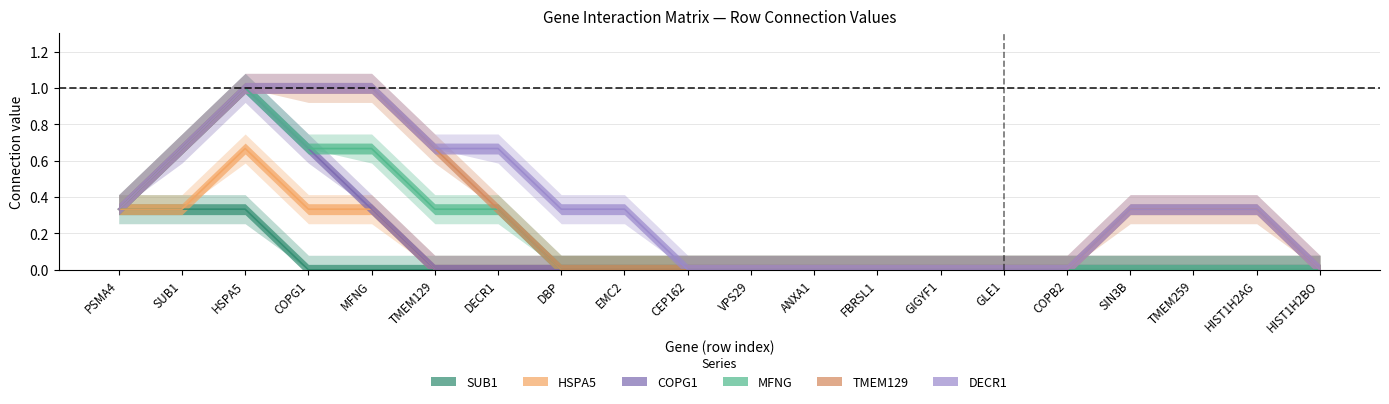

True or false: TMEM129 has a value of 0 at TMEM259.

False